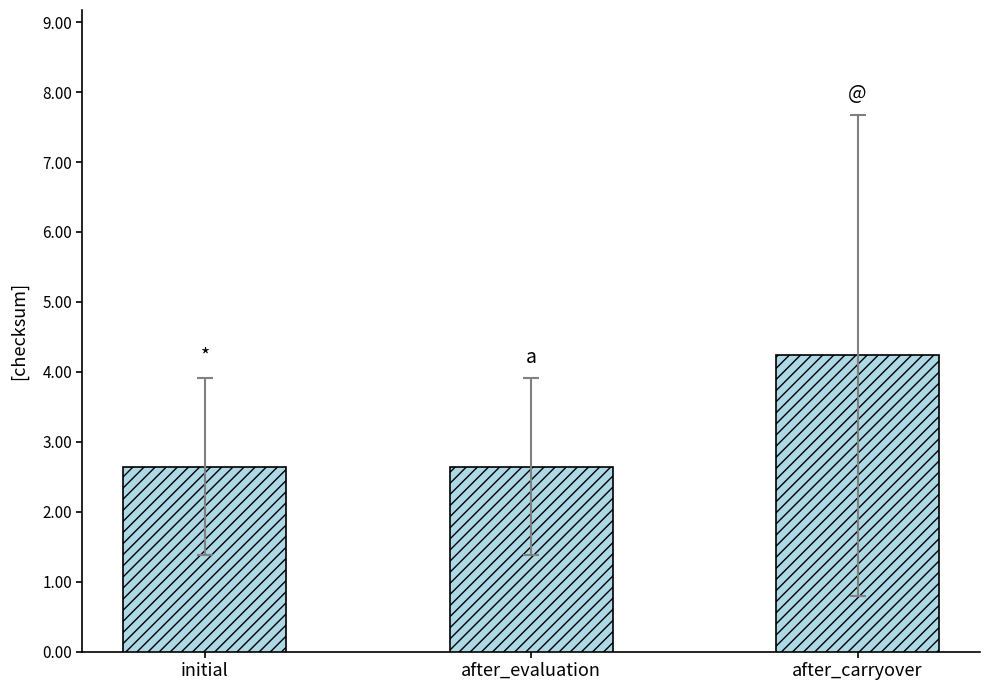

Does the chart contain any negative values?

No